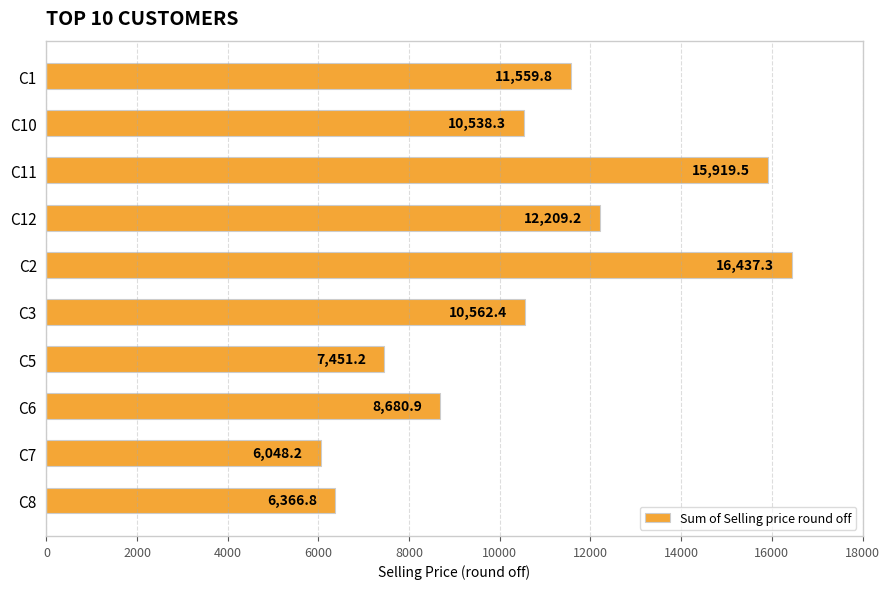

What is the change in value from C12 to C3?

-1646.8